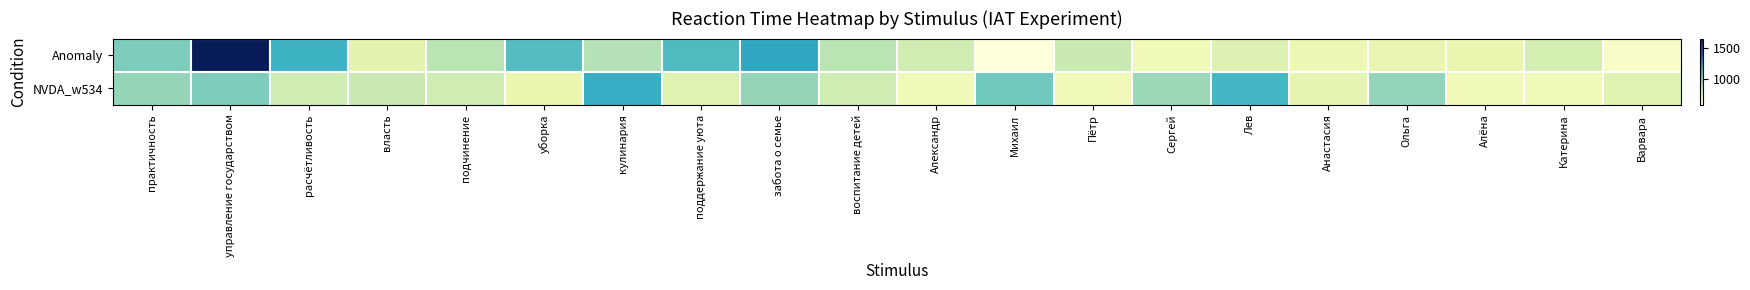

What is the spread (max minus min) of values at практичность?

40